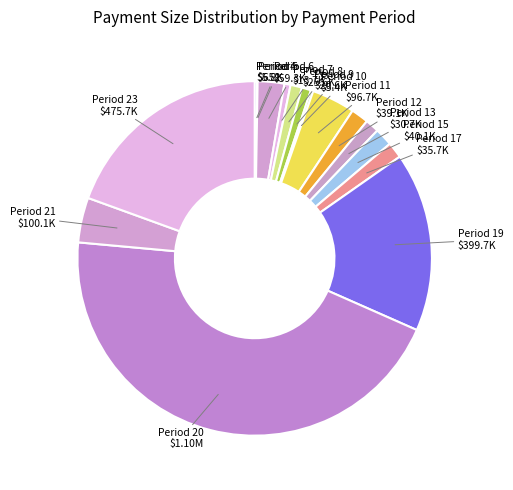

Does any single category account for the majority?

No